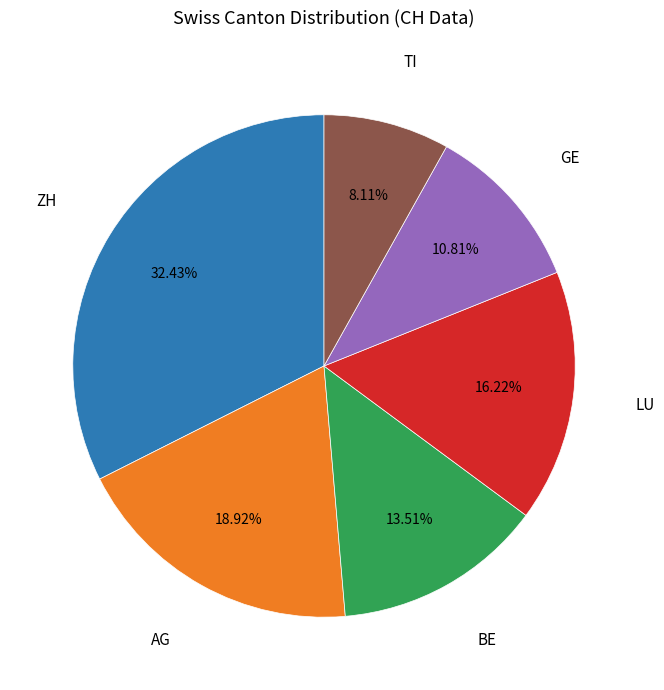

Is there any slice that represents more than half of the pie?

No